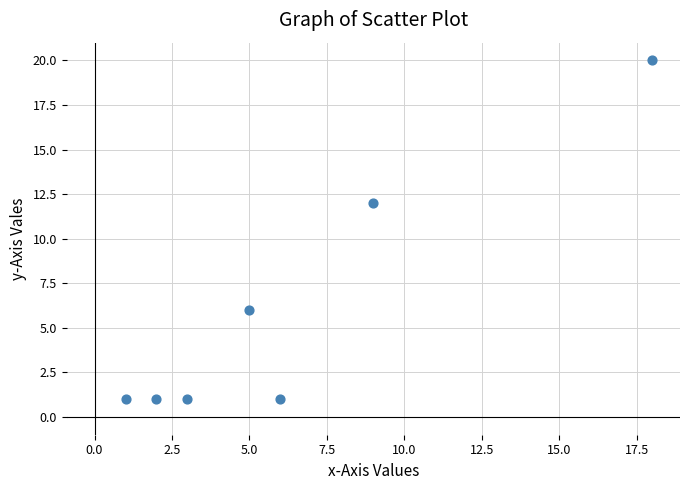

What is the range of X values (max minus min)?

17